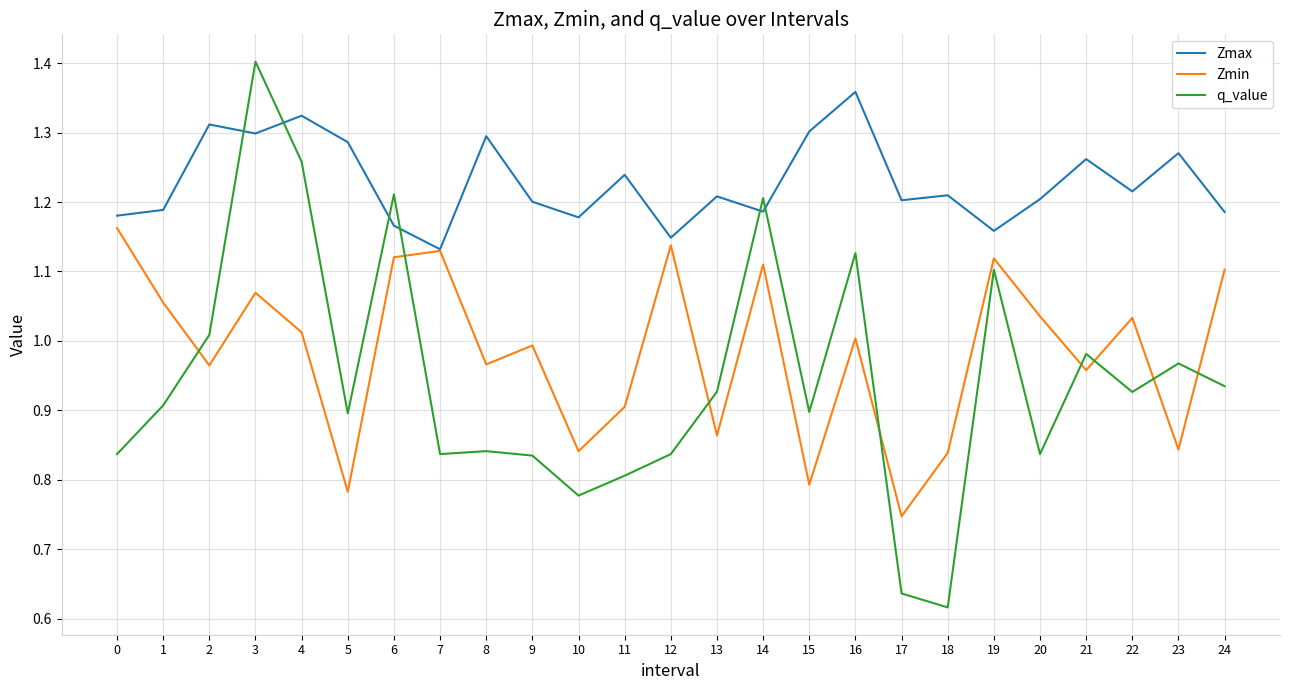

What are all the series names shown in the legend?

Zmax, Zmin, q_value